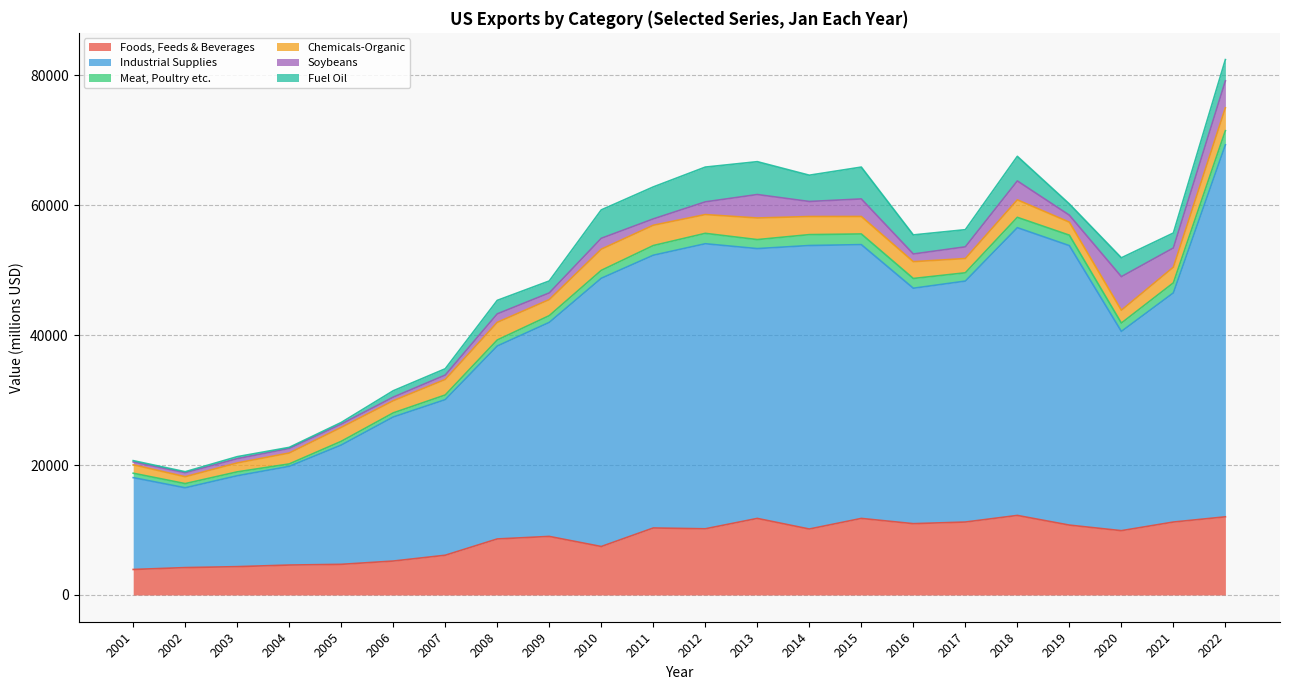

Which label corresponds to the smallest value in the chart?

2002-01